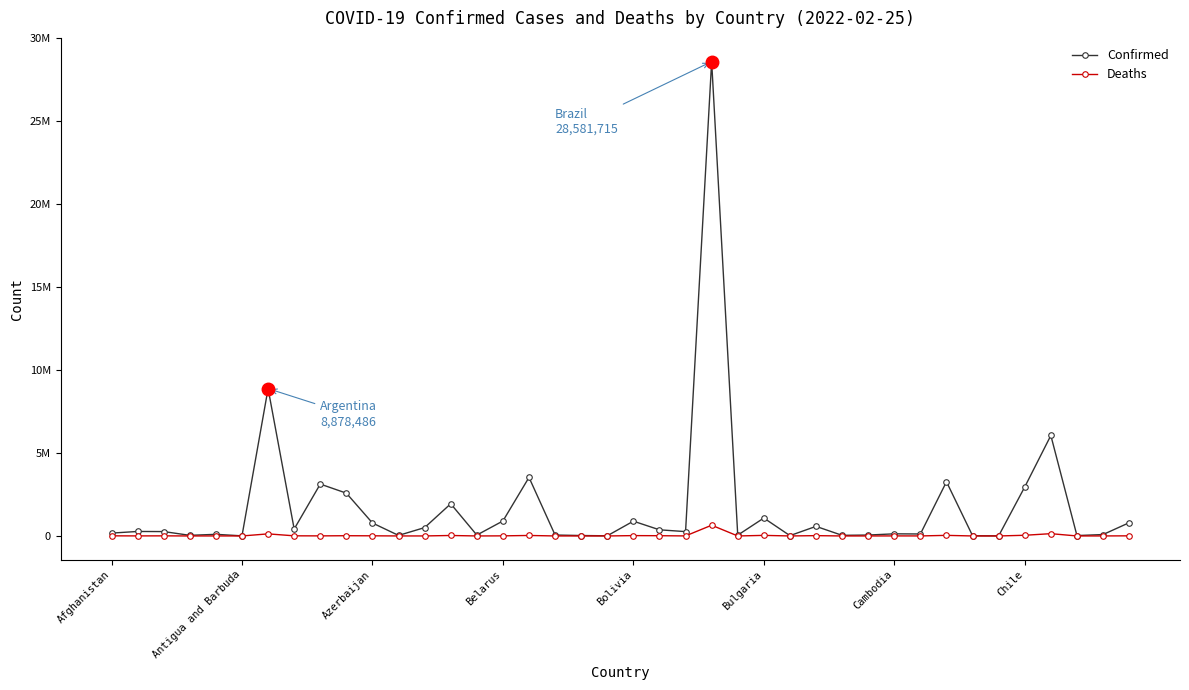

What is the greatest value displayed?

28581715